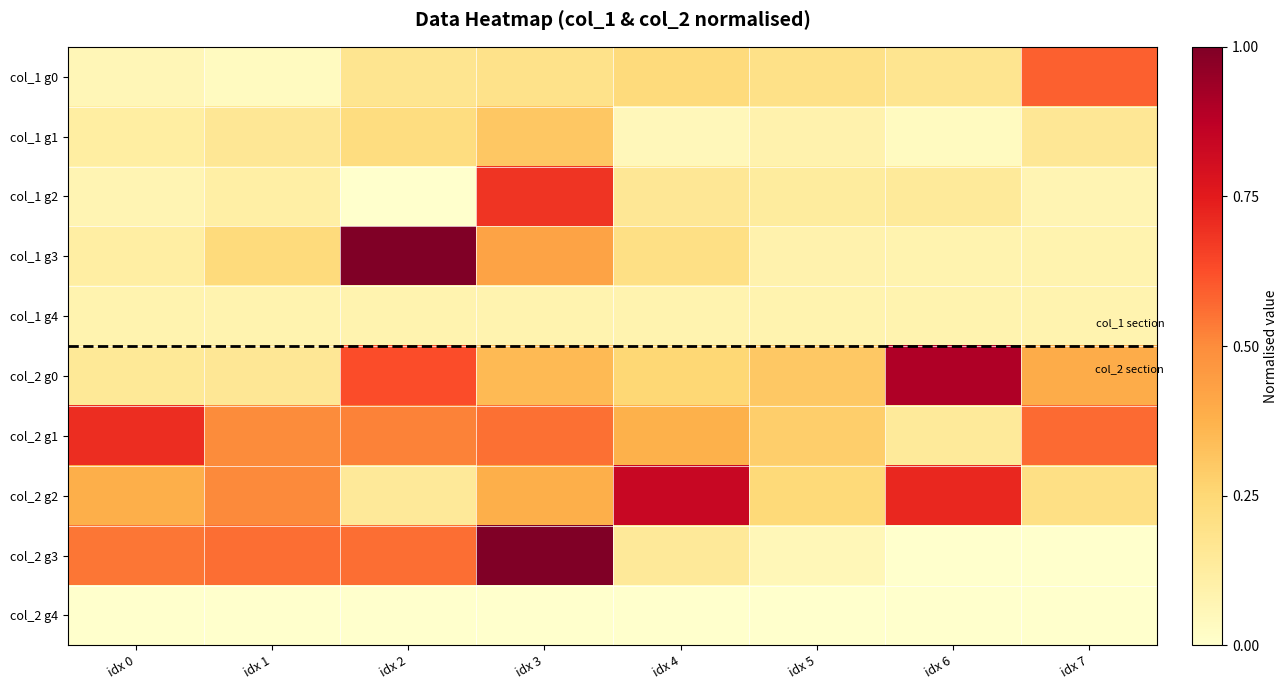

Reading left to right, extract all data points from this chart.

col_1 g0: idx 0=0.1	idx 1=0.0	idx 2=0.2	idx 3=0.2	idx 4=0.2	idx 5=0.2	idx 6=0.2	idx 7=0.6
col_1 g1: idx 0=0.1	idx 1=0.2	idx 2=0.2	idx 3=0.3	idx 4=0.1	idx 5=0.1	idx 6=0.0	idx 7=0.2
col_1 g2: idx 0=0.1	idx 1=0.1	idx 2=0.0	idx 3=0.7	idx 4=0.2	idx 5=0.1	idx 6=0.1	idx 7=0.1
col_1 g3: idx 0=0.1	idx 1=0.2	idx 2=1.0	idx 3=0.4	idx 4=0.2	idx 5=0.1	idx 6=0.1	idx 7=0.1
col_1 g4: idx 0=0.1	idx 1=0.1	idx 2=0.1	idx 3=0.1	idx 4=0.1	idx 5=0.1	idx 6=0.1	idx 7=0.1
col_2 g0: idx 0=0.1	idx 1=0.2	idx 2=0.6	idx 3=0.4	idx 4=0.3	idx 5=0.3	idx 6=0.9	idx 7=0.4
col_2 g1: idx 0=0.7	idx 1=0.5	idx 2=0.5	idx 3=0.6	idx 4=0.4	idx 5=0.3	idx 6=0.1	idx 7=0.6
col_2 g2: idx 0=0.4	idx 1=0.5	idx 2=0.1	idx 3=0.4	idx 4=0.8	idx 5=0.2	idx 6=0.7	idx 7=0.2
col_2 g3: idx 0=0.5	idx 1=0.6	idx 2=0.6	idx 3=1.0	idx 4=0.1	idx 5=0.1	idx 6=0.0	idx 7=0.0
col_2 g4: idx 0=0.0	idx 1=0.0	idx 2=0.0	idx 3=0.0	idx 4=0.0	idx 5=0.0	idx 6=0.0	idx 7=0.0